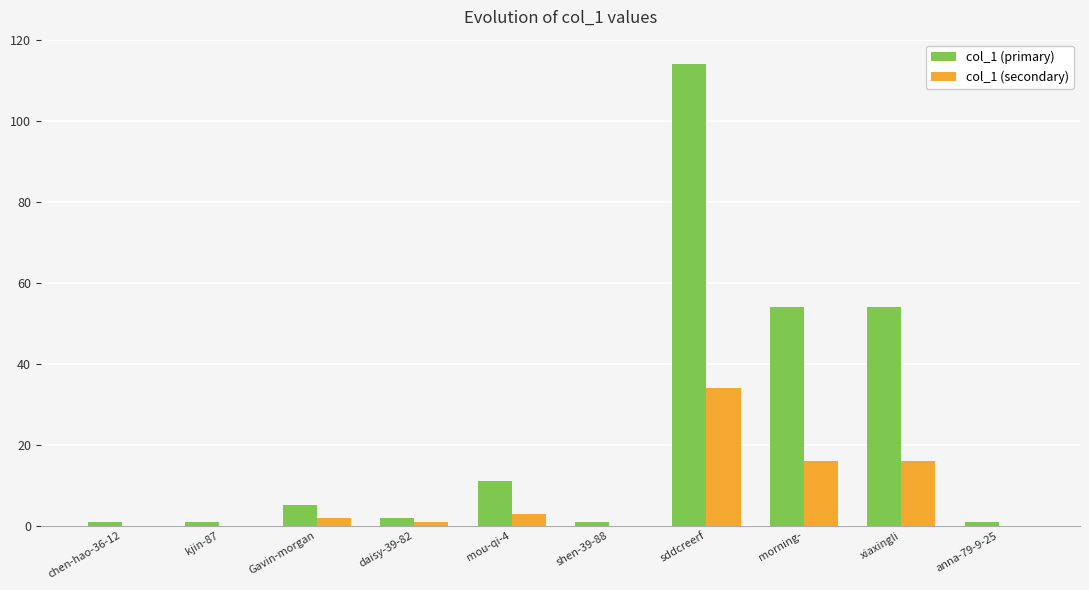

How many series are shown in this chart?

2